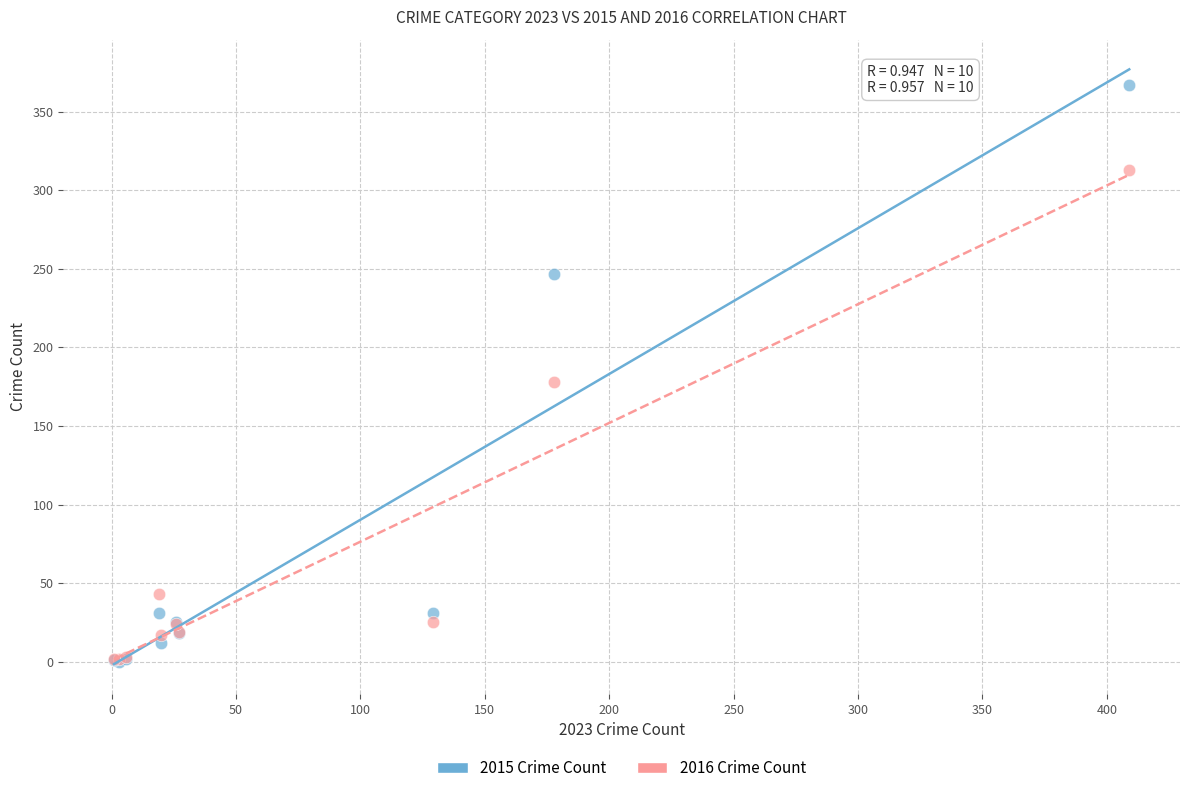

Across all series, what Y value is closest to 183?

178